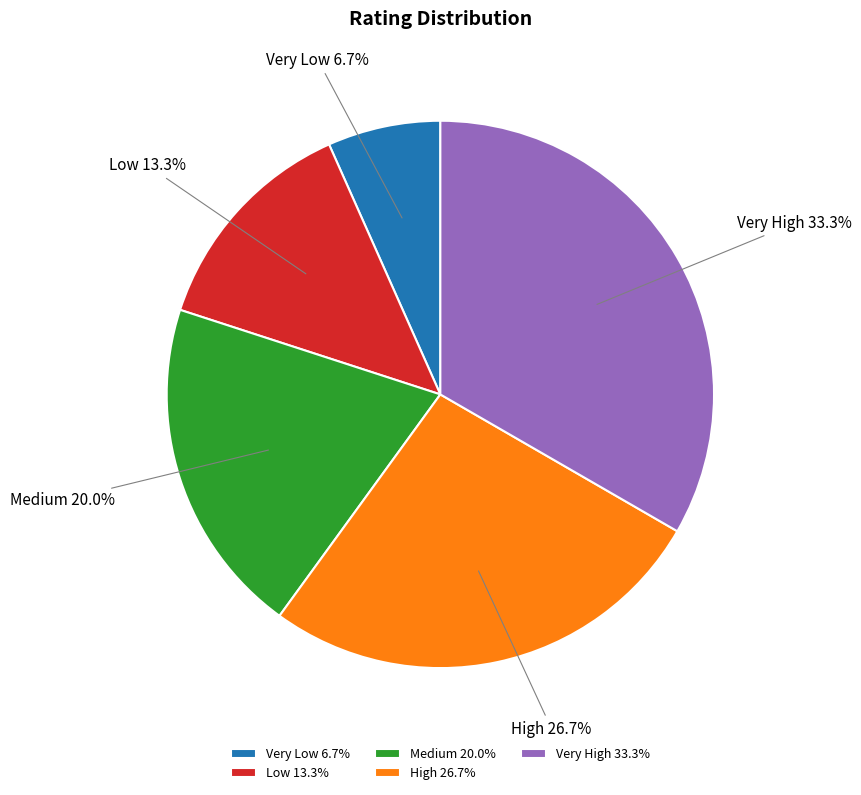

What is the smallest slice in the pie chart?

Very Low